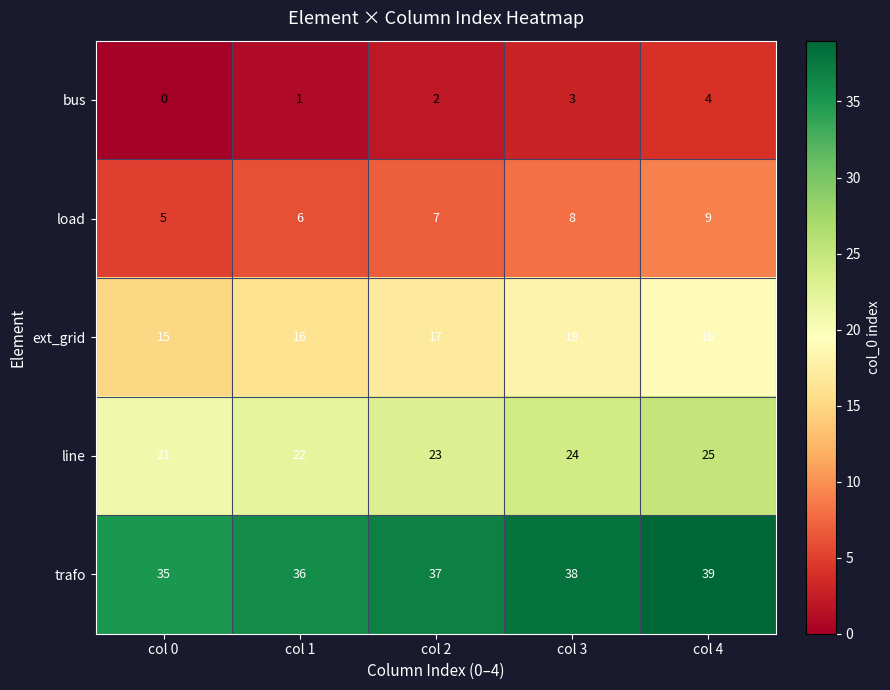

Reading left to right, transcribe all the data shown in this chart.

bus: col 0=0	col 1=1	col 2=2	col 3=3	col 4=4
load: col 0=5	col 1=6	col 2=7	col 3=8	col 4=9
ext_grid: col 0=15	col 1=16	col 2=17	col 3=18	col 4=19
line: col 0=21	col 1=22	col 2=23	col 3=24	col 4=25
trafo: col 0=35	col 1=36	col 2=37	col 3=38	col 4=39